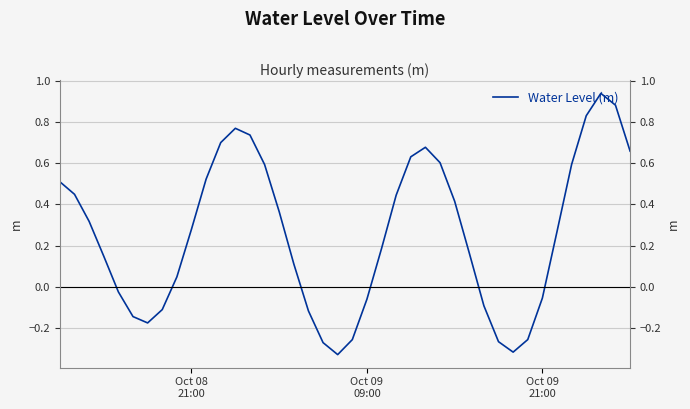

Is it true that the value at 3 is 0.3?

False